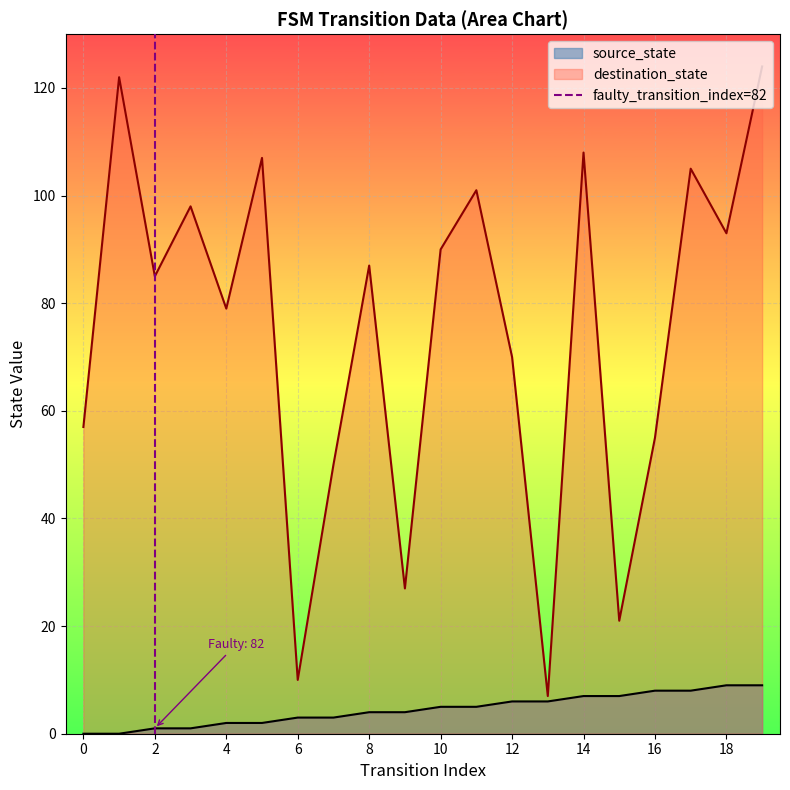

True or false: source_state has a value of 0 at 0.

True